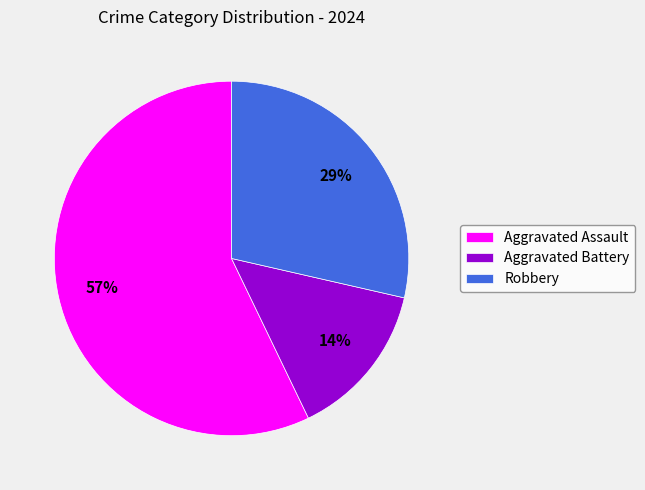

To the nearest percent, what is the combined percentage of Aggravated Assault and Aggravated Battery?

71%